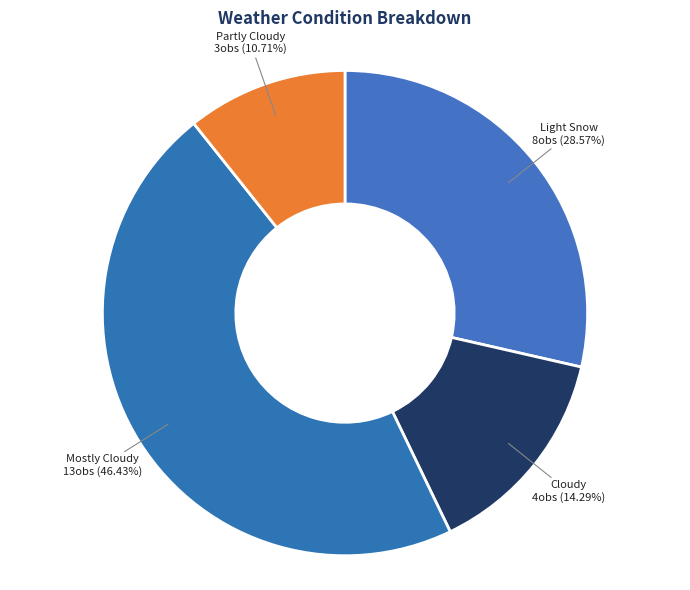

Which slice is the smallest?

Partly Cloudy